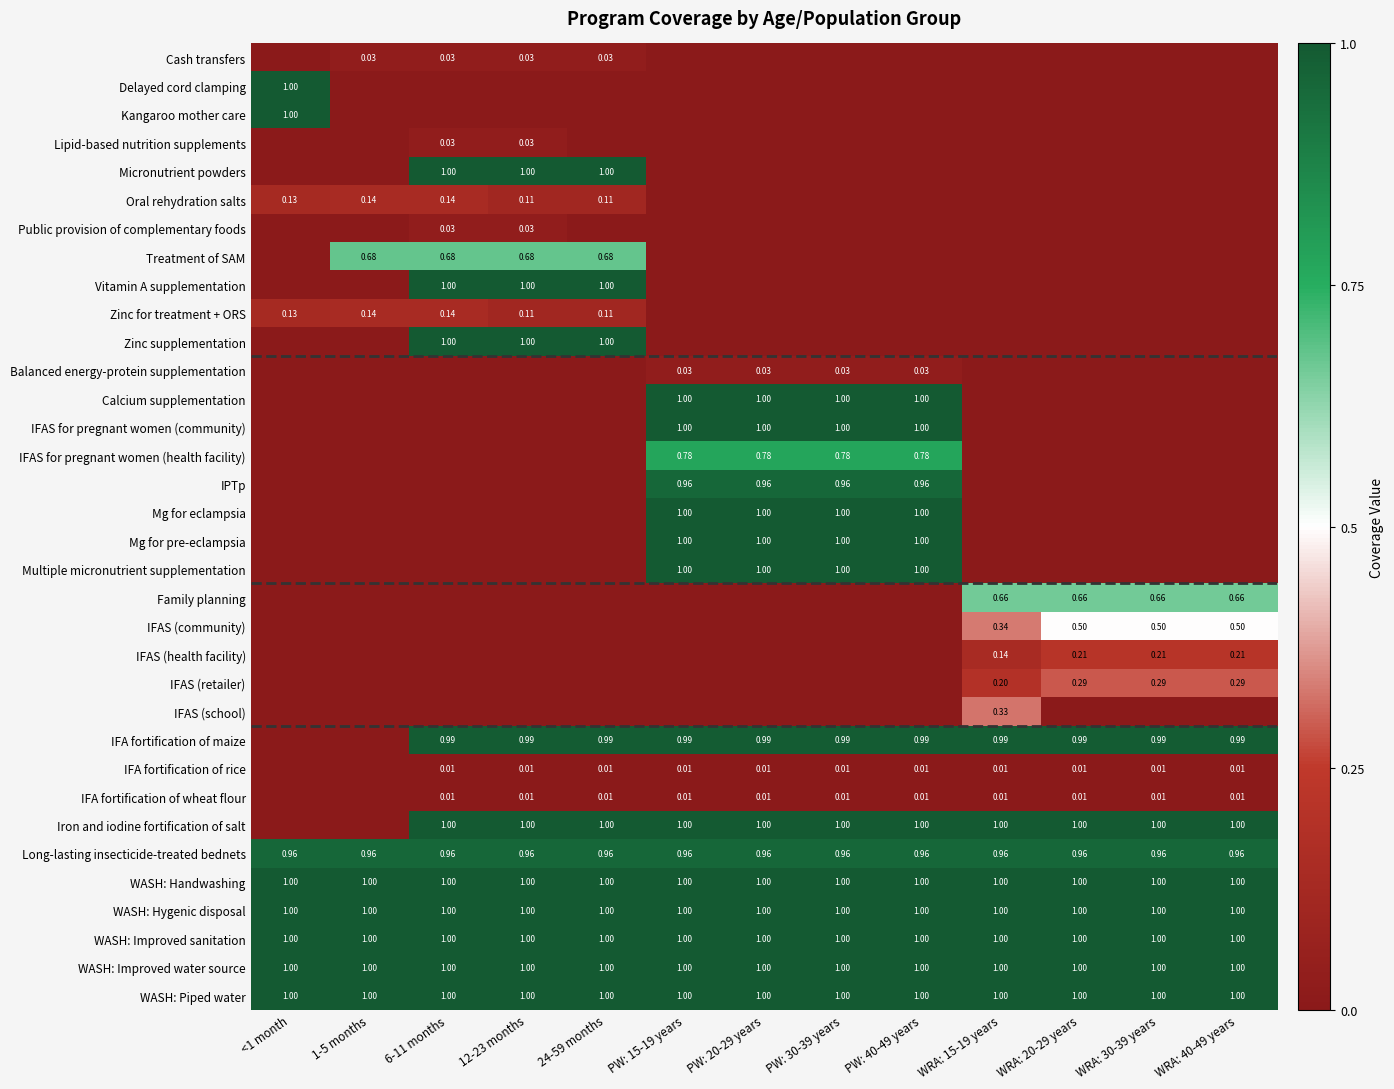

True or false: Lipid-based nutrition supplements has a value of 0.0 at 1-5 months.

True